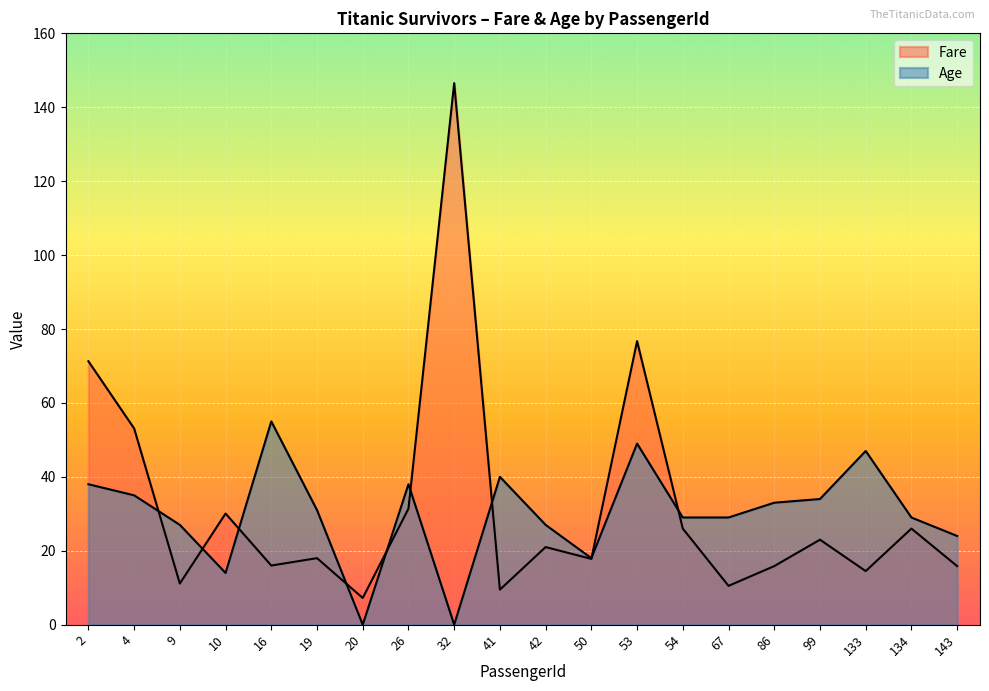

List the labels in order of Age value, smallest first.

20, 32, 10, 50, 143, 9, 42, 54, 67, 134, 19, 86, 99, 4, 2, 26, 41, 133, 53, 16